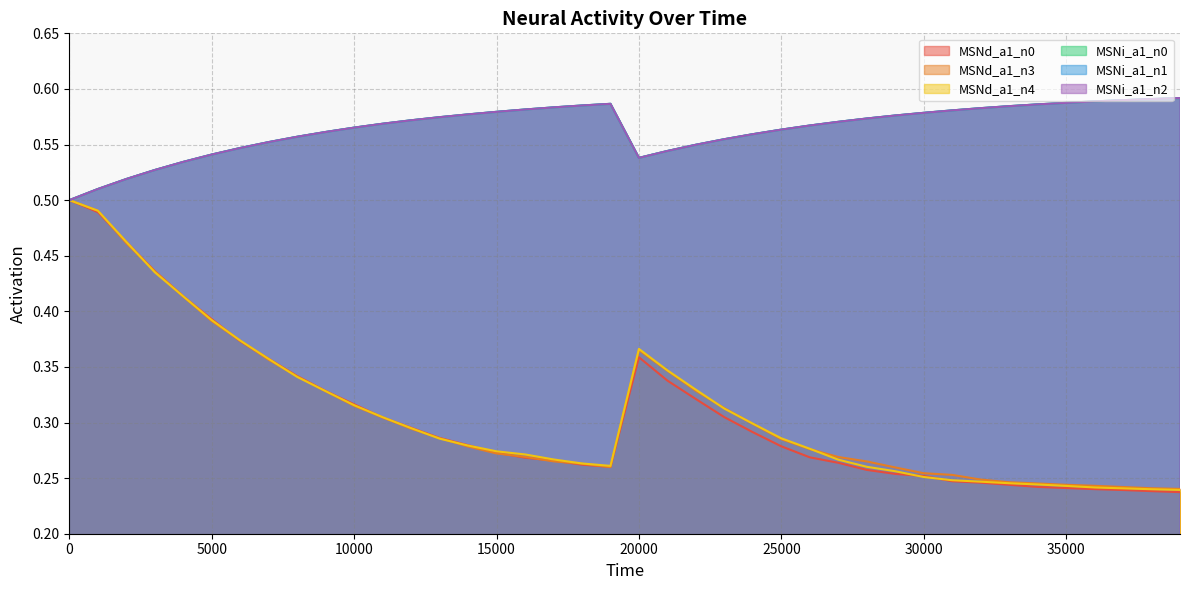

What is the difference between the highest and lowest values at 6000?

0.2